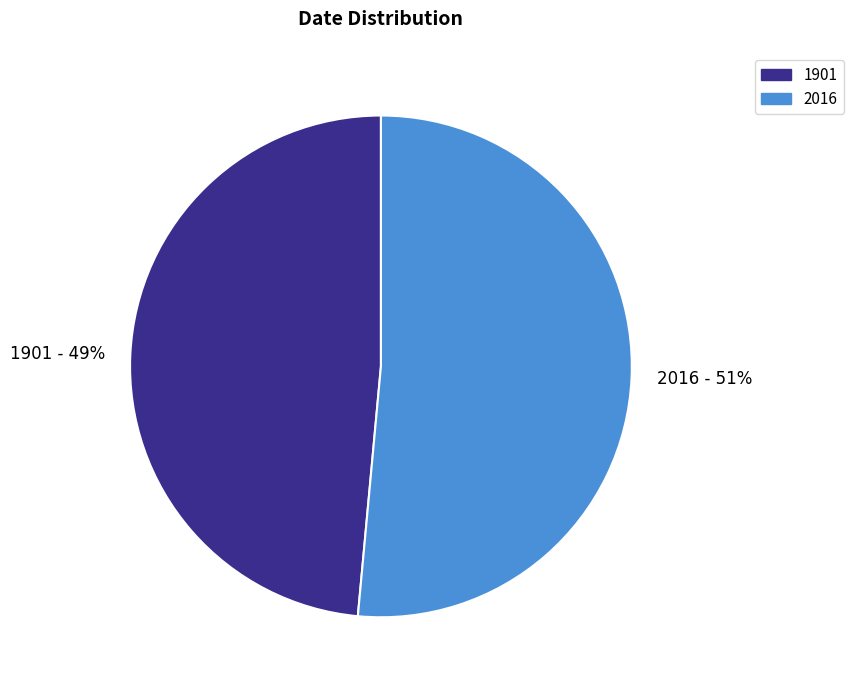

To the nearest percent, what is the combined percentage of 2016 and 1901?

100%